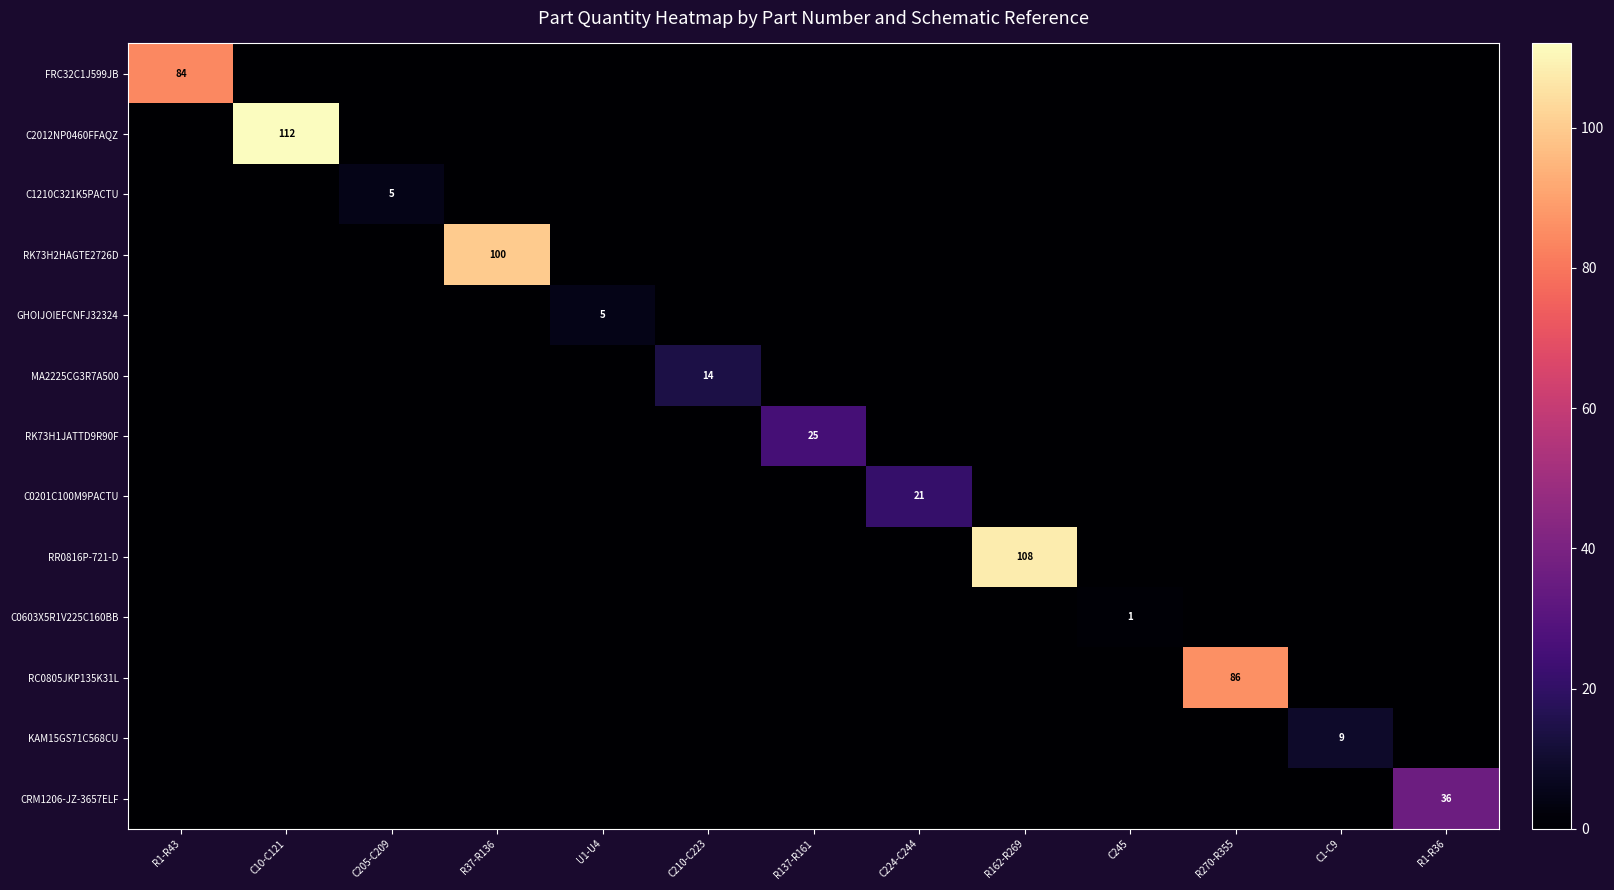

What is the maximum value for C0201C100M9PACTU?

21